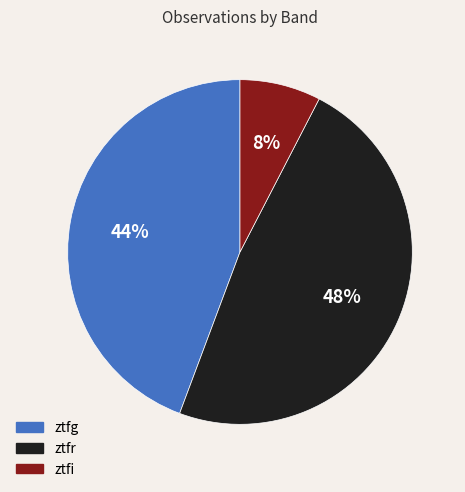

Is it true that ztfi is 1% of the pie?

False